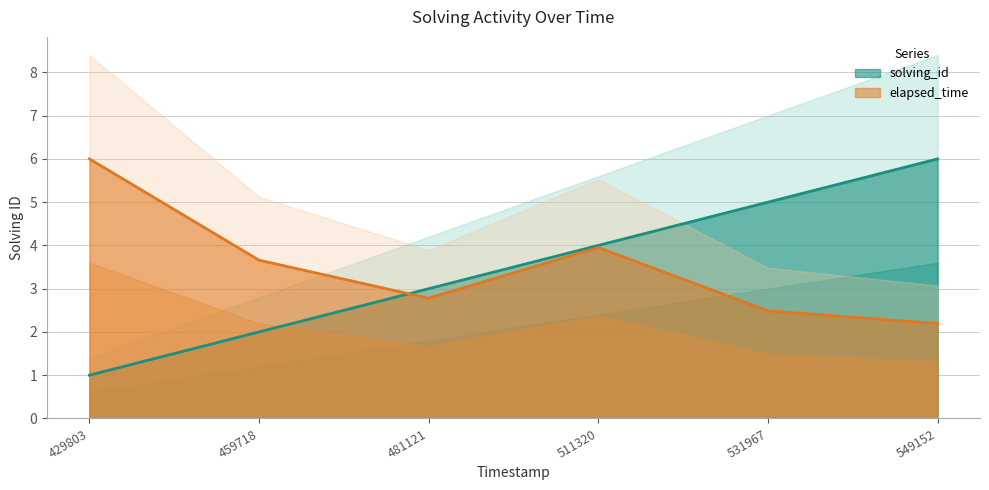

Count the number of data series in this chart.

2